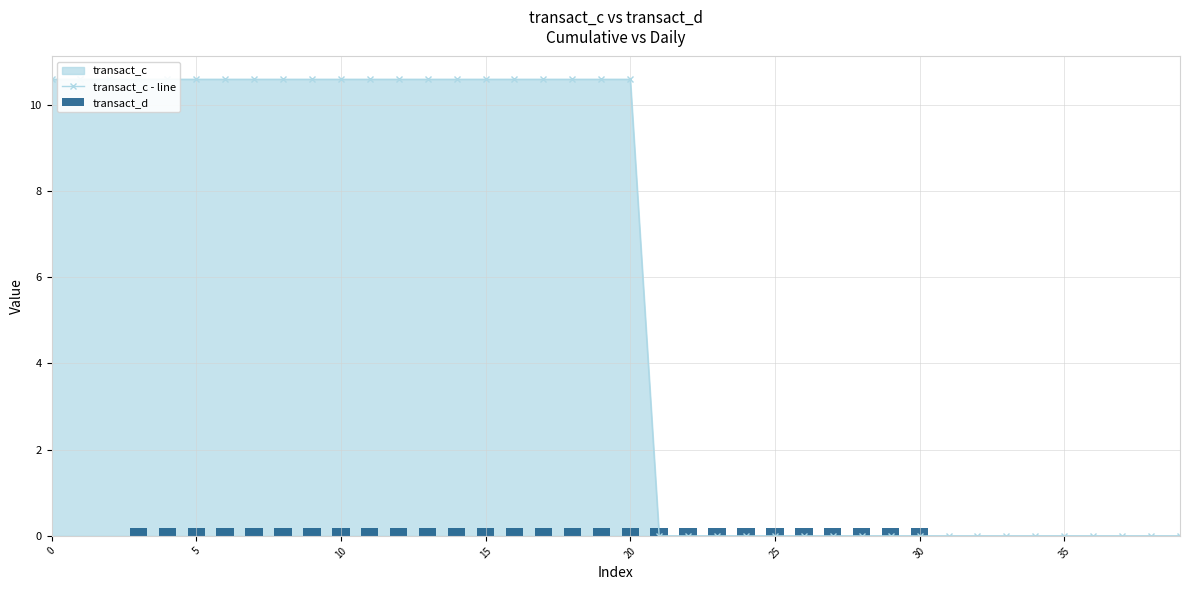

How many distinct data groups are displayed?

2